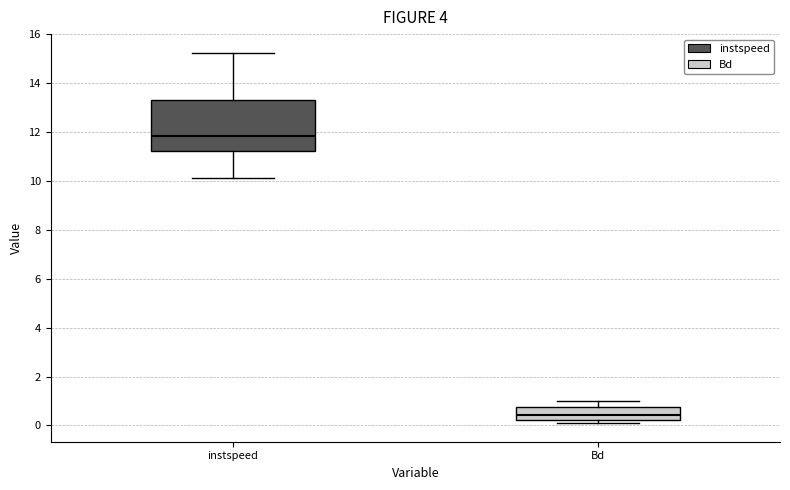

Reading left to right, transcribe this box plot: for each box, give where its median line is, the range the box spans, and where its two whiskers end, as read against the y-axis. The values are not printed on the chart, so give them approximately, as read against the axis.

instspeed: median 11.8, box 11.2 to 13.4, whiskers 10.2 to 15.2
Bd: median 0.4, box 0.2 to 0.8, whiskers 0.0 to 1.0